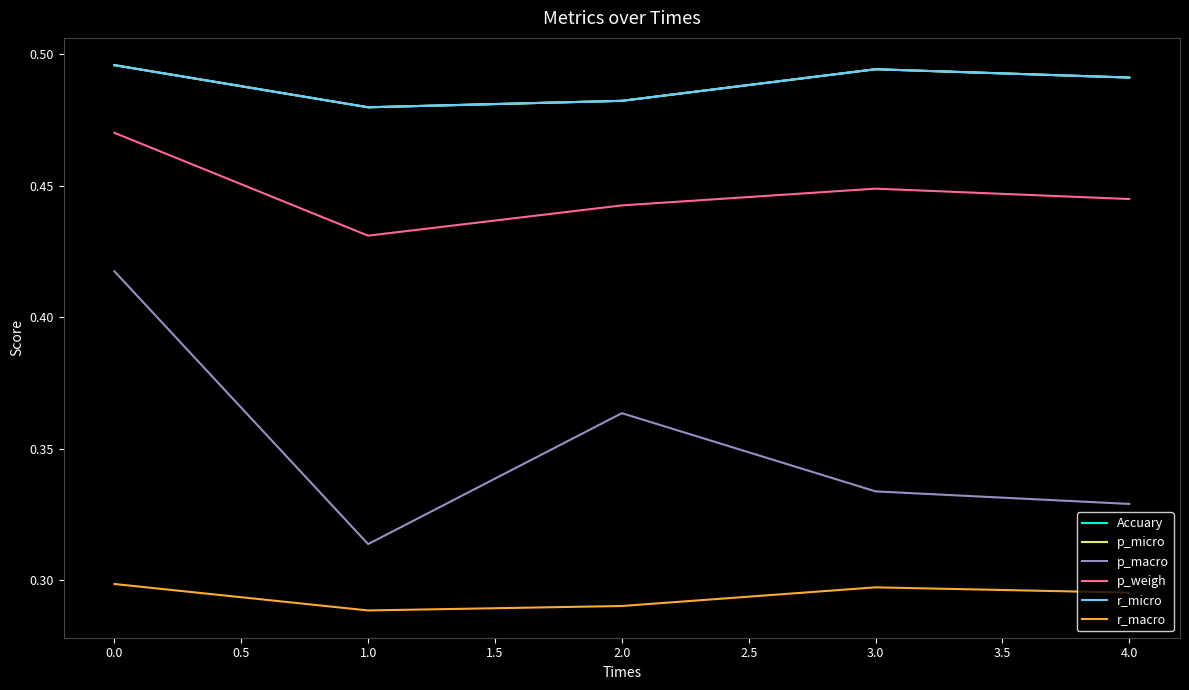

Does the chart display data point markers on the line(s)?

No